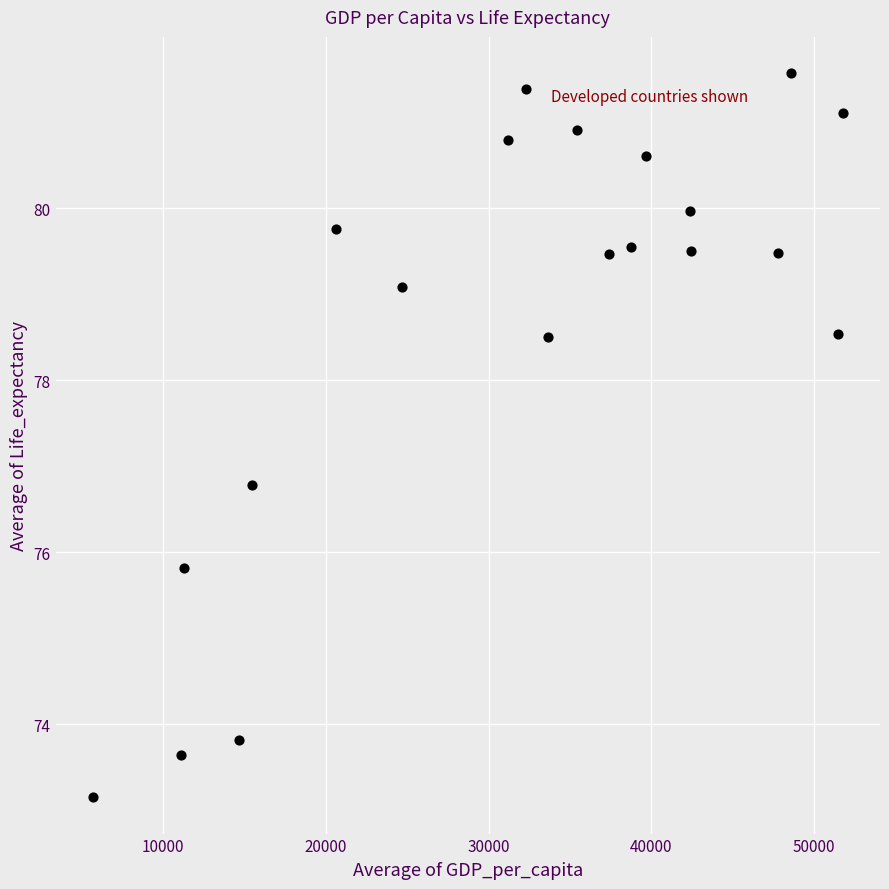

What Y value in the scatter plot is closest to 77?

76.8